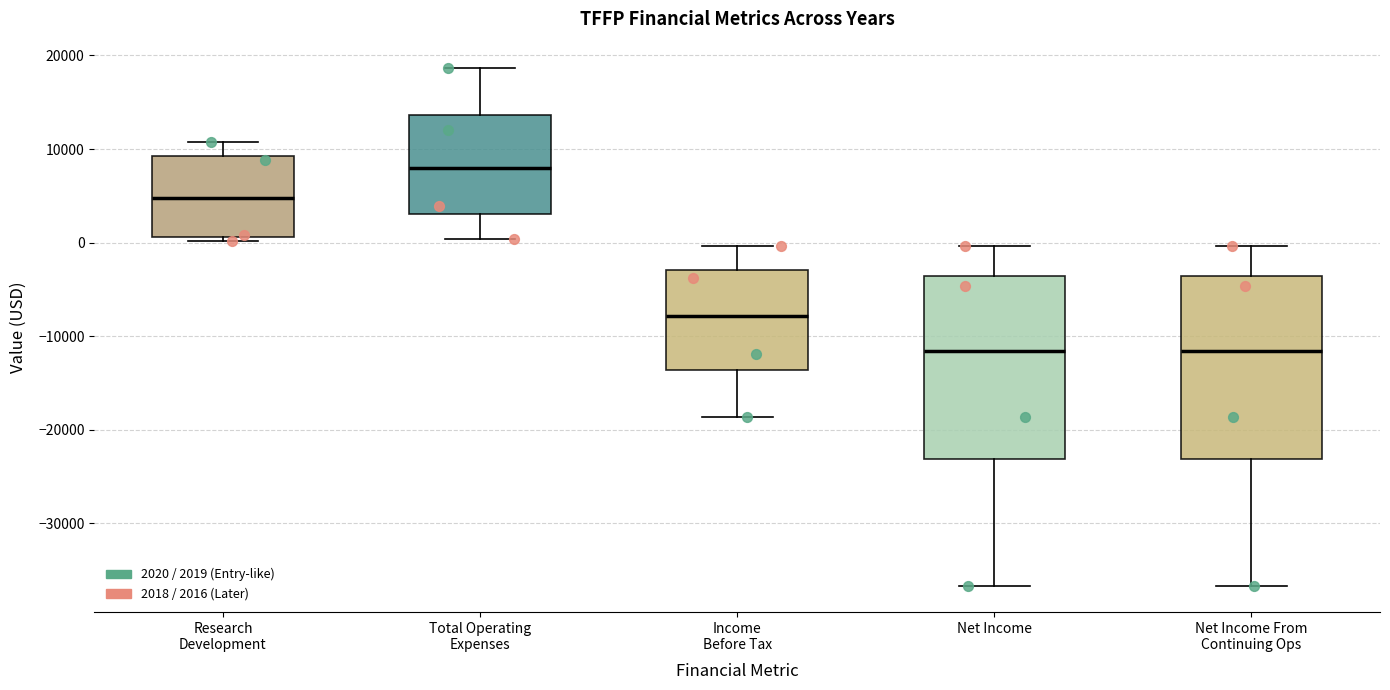

Where is the upper edge of the box for Net Income on the y-axis? The values are not printed on the chart, so give them approximately, as read against the axis.

-4000